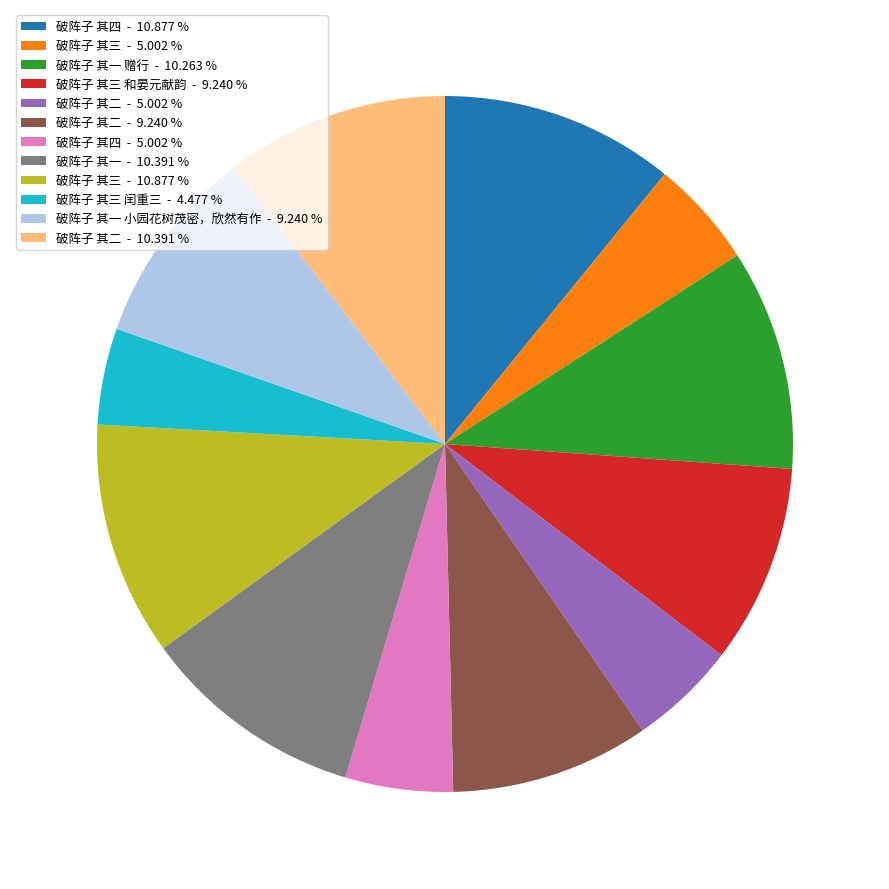

Is there any slice that represents more than half of the pie?

No